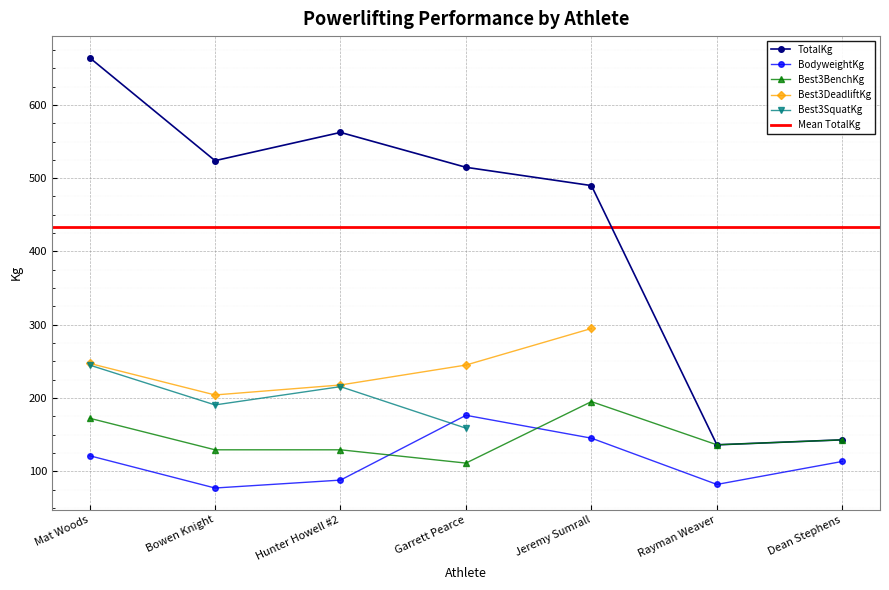

What value does the TotalKg series have at Dean Stephens?

142.9